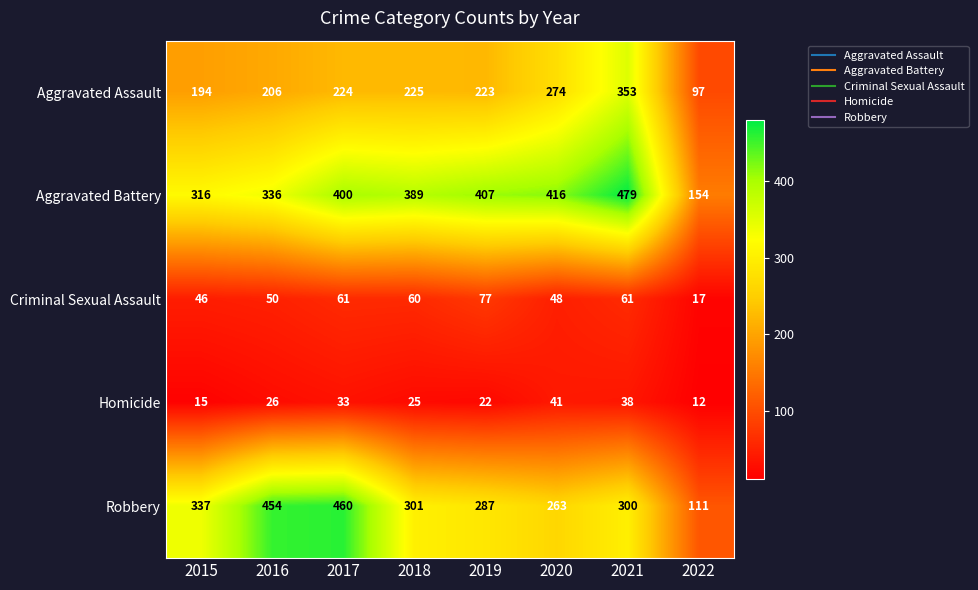

List the series in order of their peak value, lowest first.

Homicide, Criminal Sexual Assault, Aggravated Assault, Robbery, Aggravated Battery